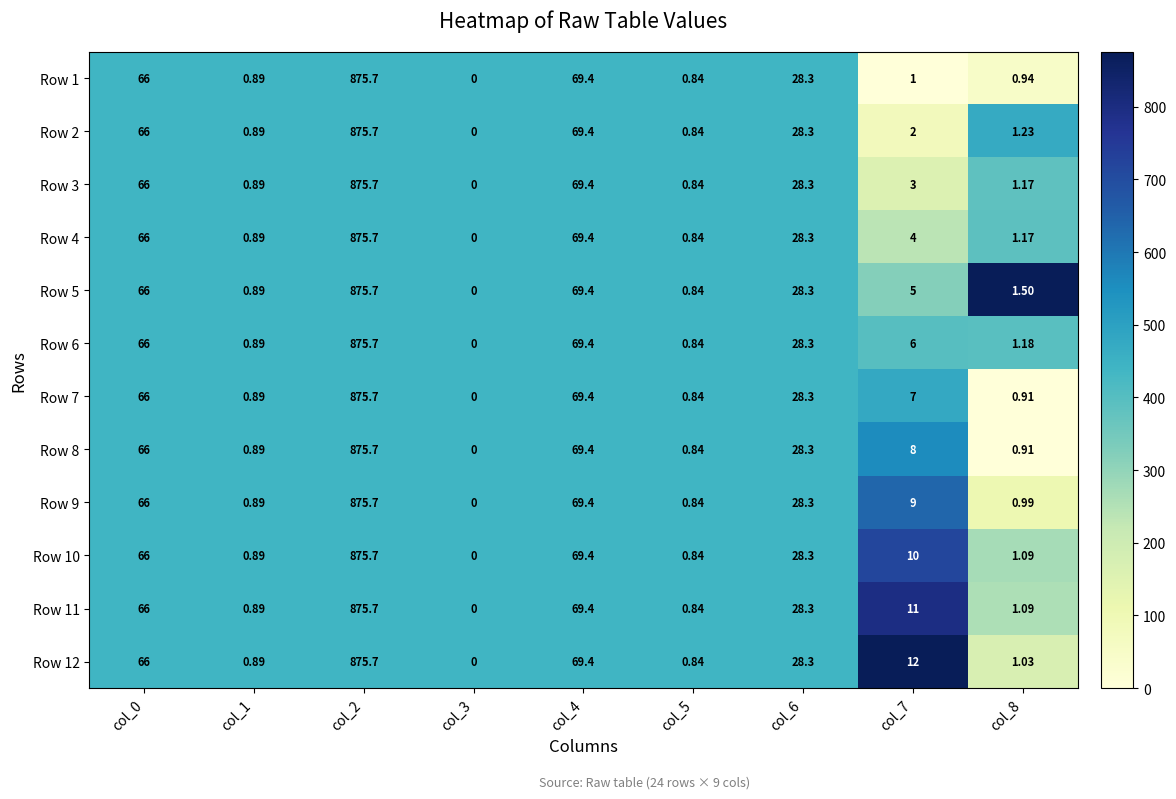

Is the value of Row 10 at col_7 greater than the value of Row 5 at col_2?

No